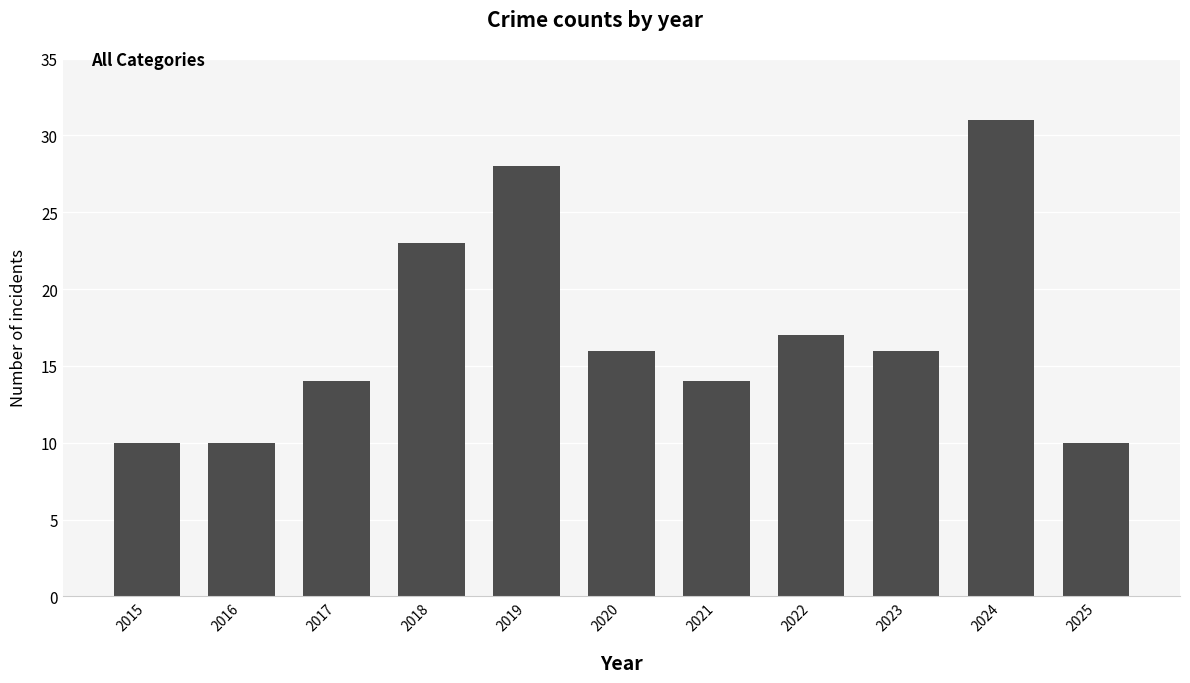

How many data points does each series have?

11